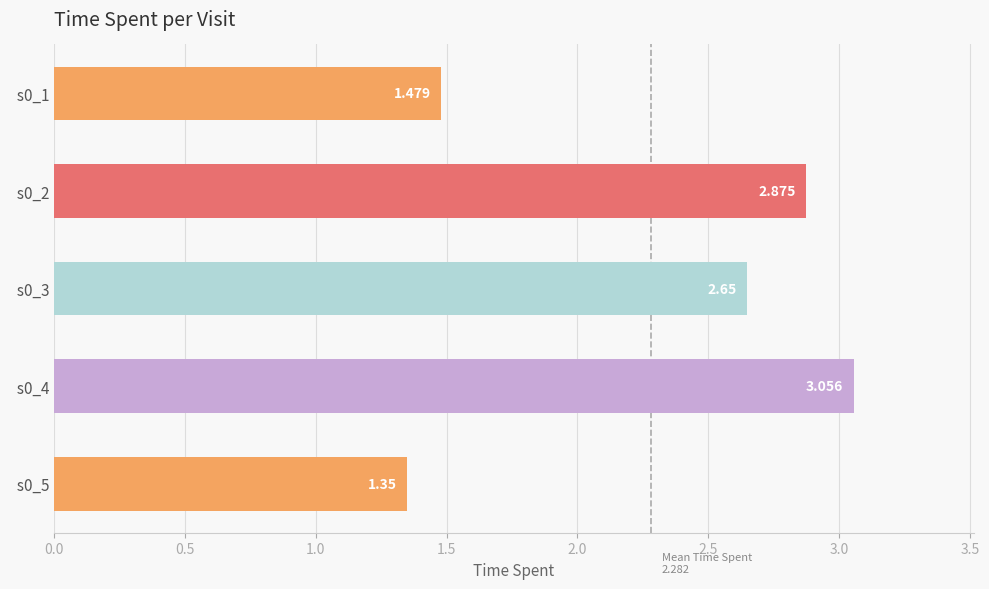

Does the chart contain stacked bars?

No